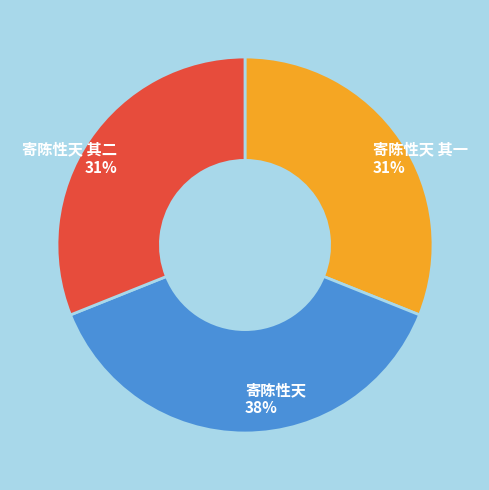

Combined, do 寄陈性天 and 寄陈性天 其一 account for over 50%?

Yes